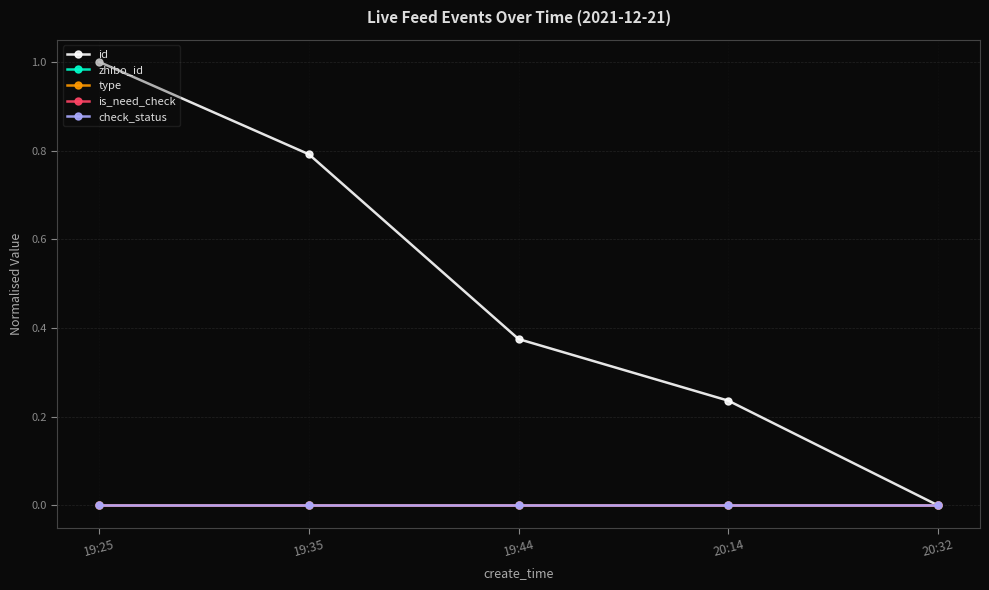

Is this an area chart (filled region under the line)?

No